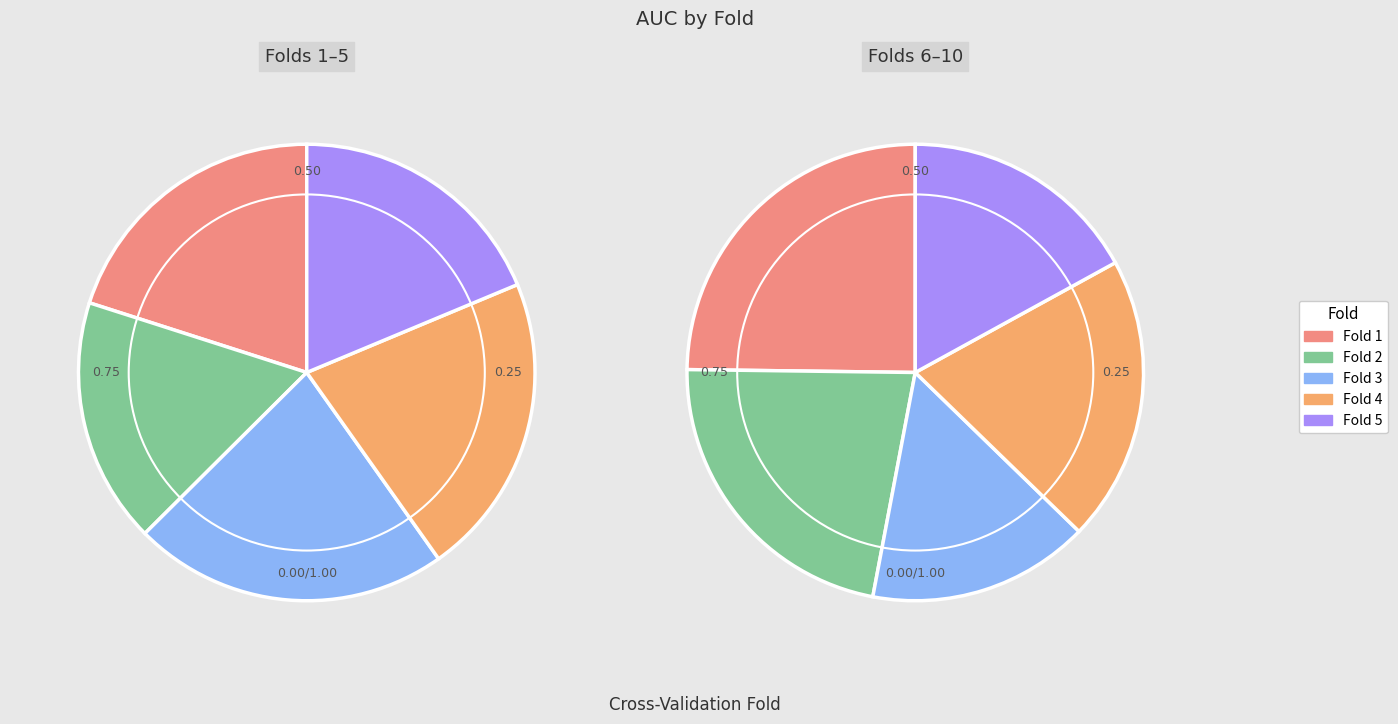

Is it true that 1 is 10% of the pie?

True